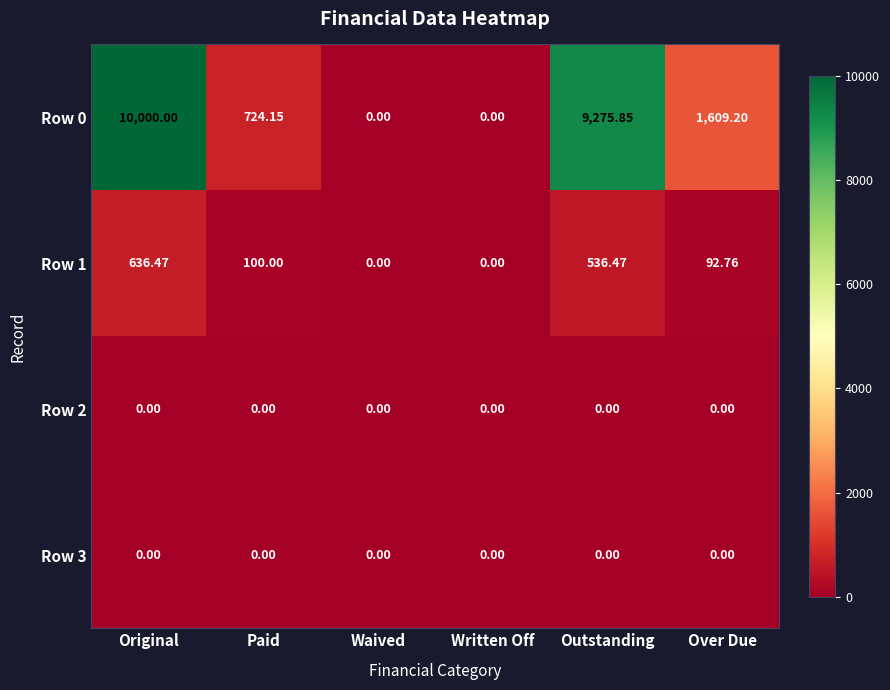

At which category is the sum across all series the highest?

Original